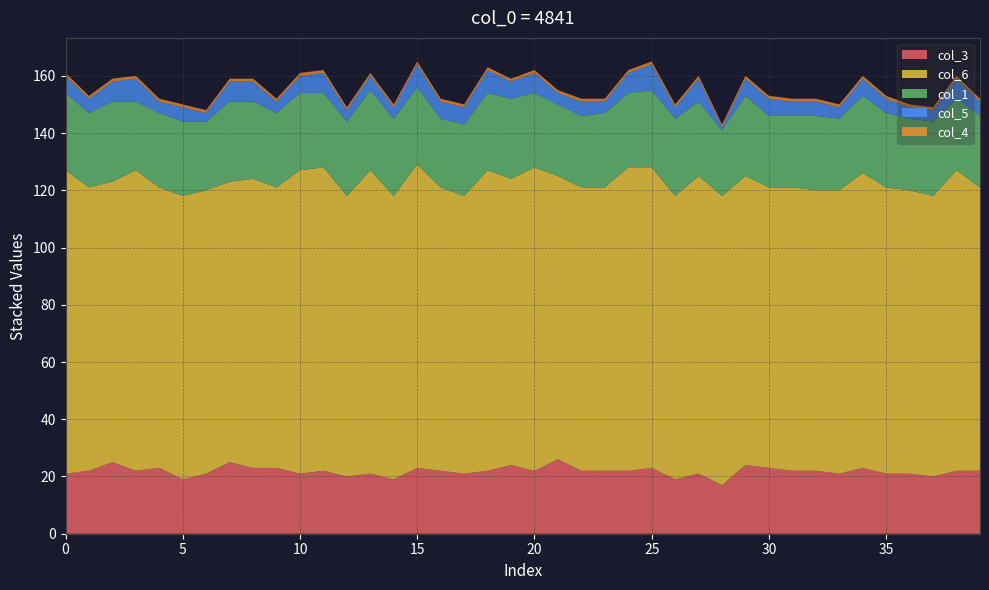

Reading right to left, list all the values displayed in this chart.

col_3: 22	22	20	21	21	23	21	22	22	23	24	17	21	19	23	22	22	22	26	22	24	22	21	22	23	19	21	20	22	21	23	23	25	21	19	23	22	25	22	21
col_6: 99	105	98	99	100	103	99	98	99	98	101	101	104	99	105	106	99	99	99	106	100	105	97	99	106	99	106	98	106	106	98	101	98	99	99	98	105	98	99	106
col_1: 25	25	26	25	26	27	25	26	25	25	28	23	26	27	27	26	26	25	25	26	28	27	25	24	27	27	28	26	26	27	26	27	28	24	26	26	24	28	26	27
col_5: 5	7	4	4	5	6	4	5	5	6	6	1	8	4	9	7	4	5	4	7	6	8	6	6	8	4	5	4	7	6	4	7	7	3	5	4	8	7	5	6
col_4: 1	1	1	1	1	1	1	1	1	1	1	1	1	1	1	1	1	1	1	1	1	1	1	1	1	1	1	1	1	1	1	1	1	1	1	1	1	1	1	1